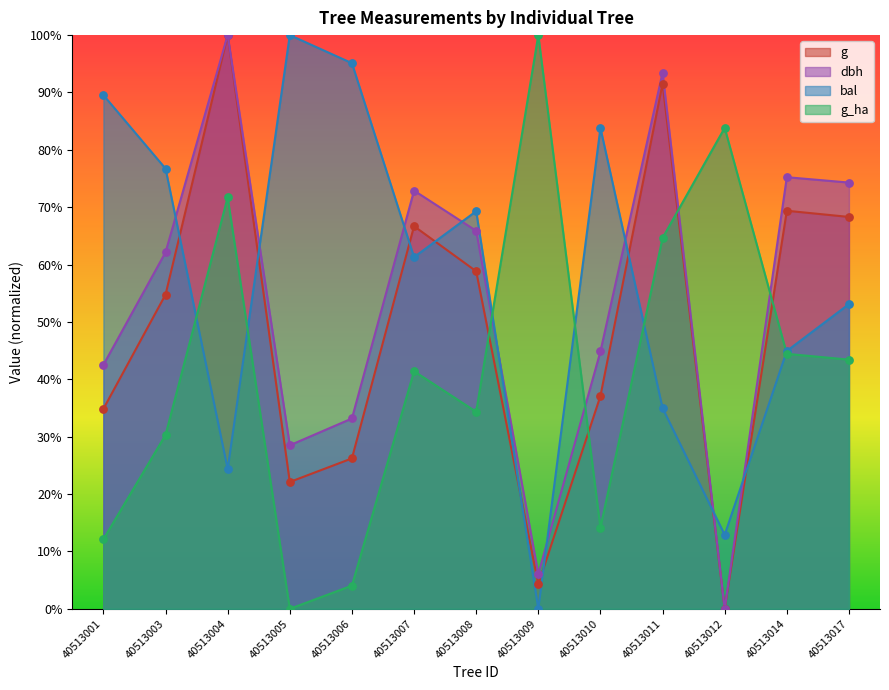

What are all the series names shown in the legend?

g, dbh, bal, g_ha